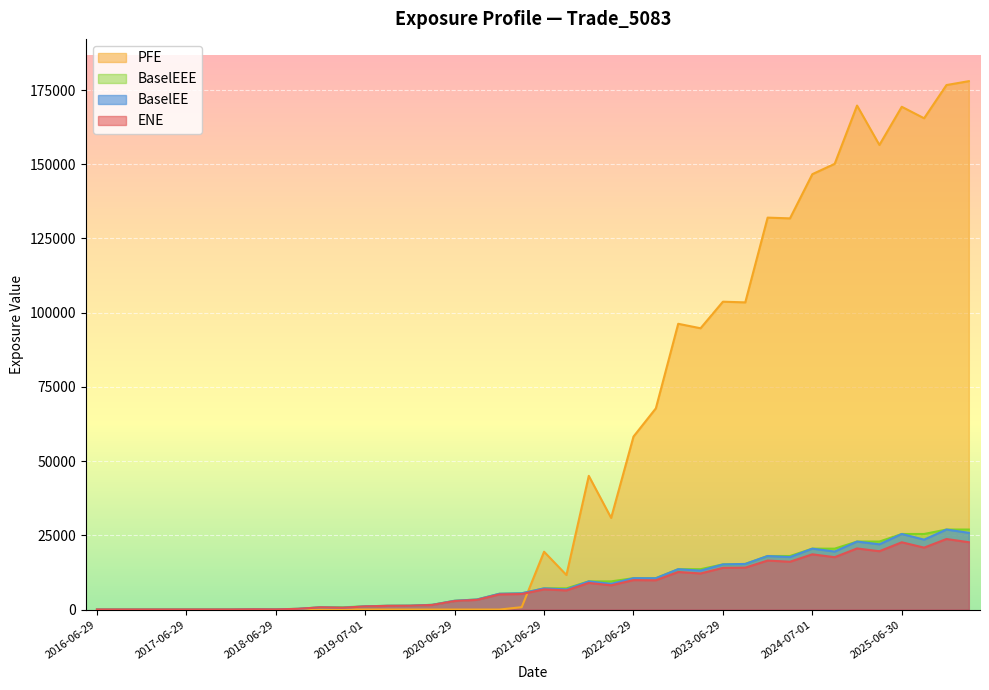

Read the ENE value at 2021-09-29.

6444.0